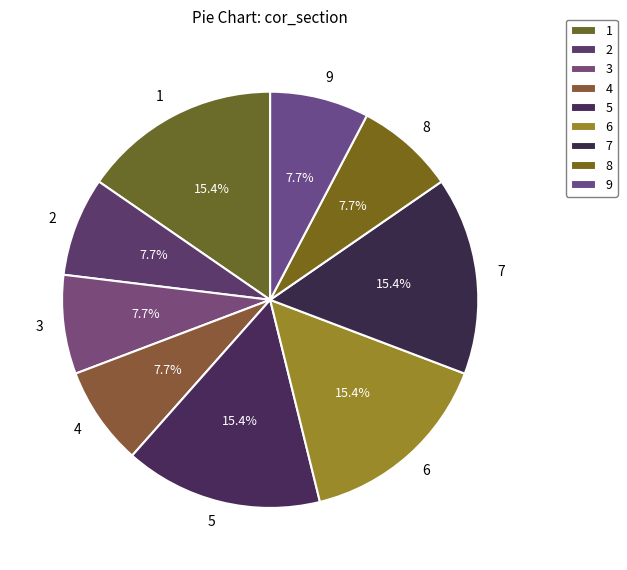

Which has a higher value, 6 or 2?

6